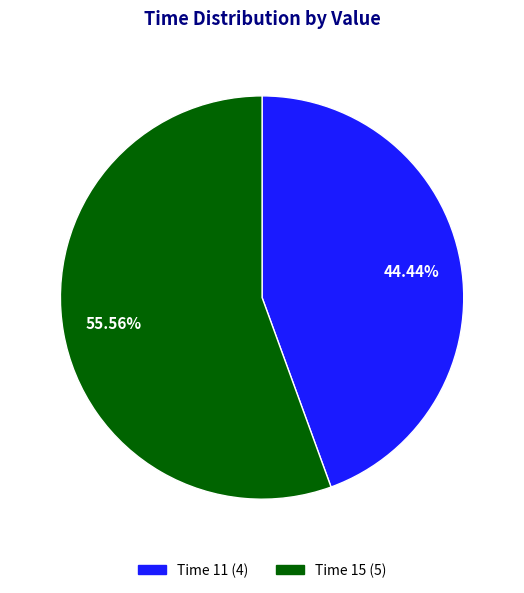

Do Time 15 (5) and Time 11 (4) together represent more than half of the pie?

Yes